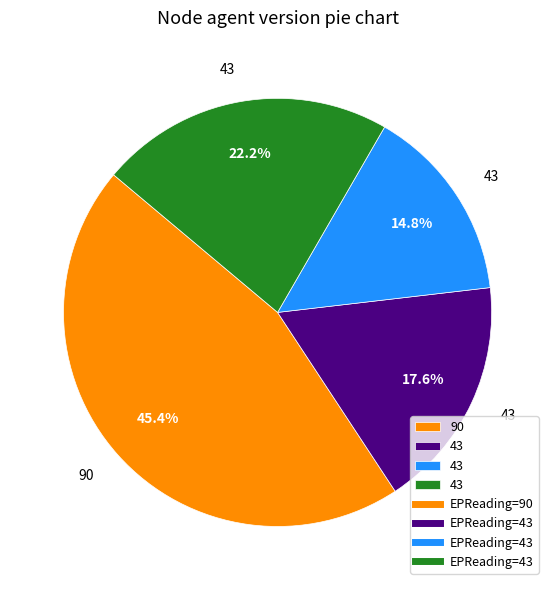

Does any single category account for the majority?

No